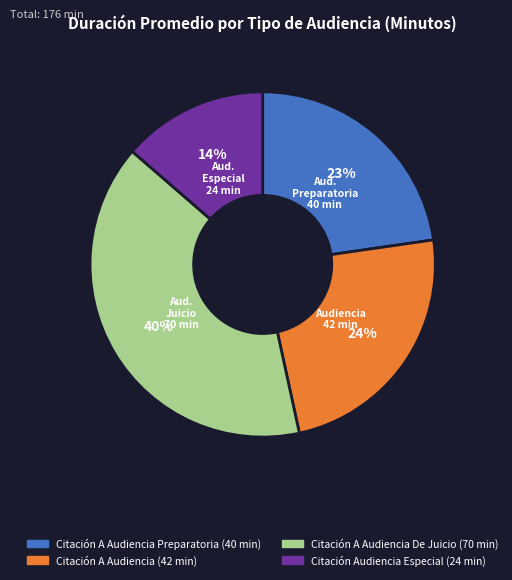

Is there a majority slice in this chart?

No